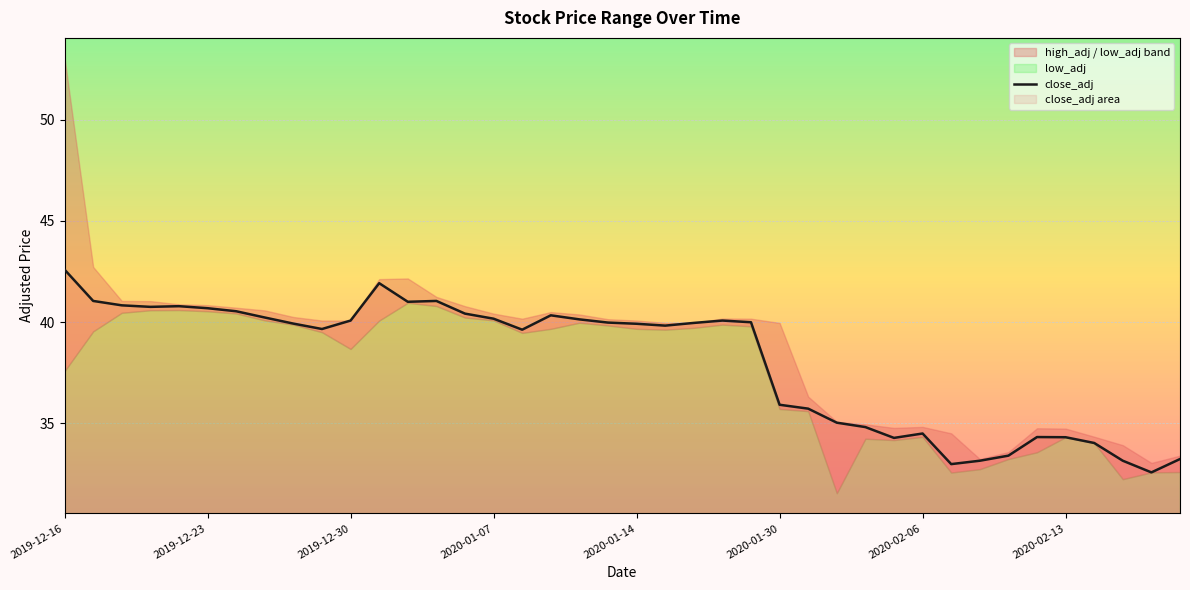

What is the value of the 22nd point from the left?

39.8